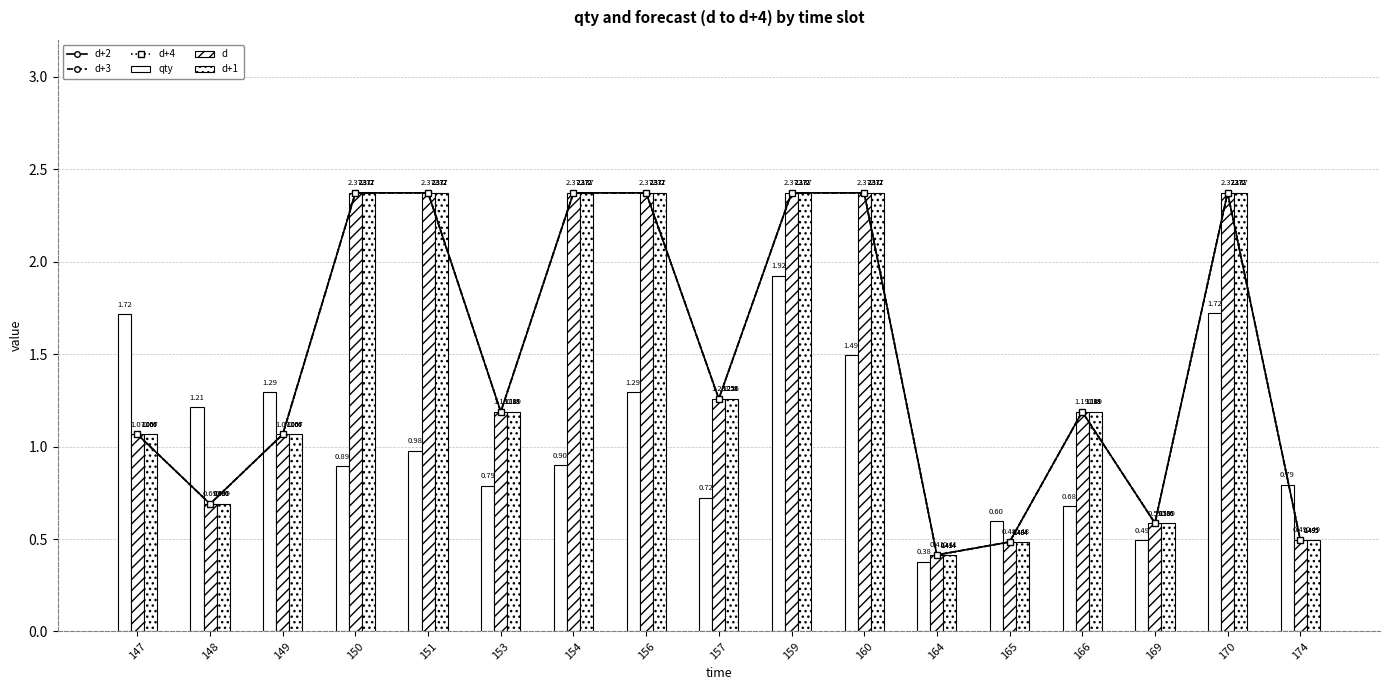

The d+4 series shows 1.7 at 153. True or false?

False